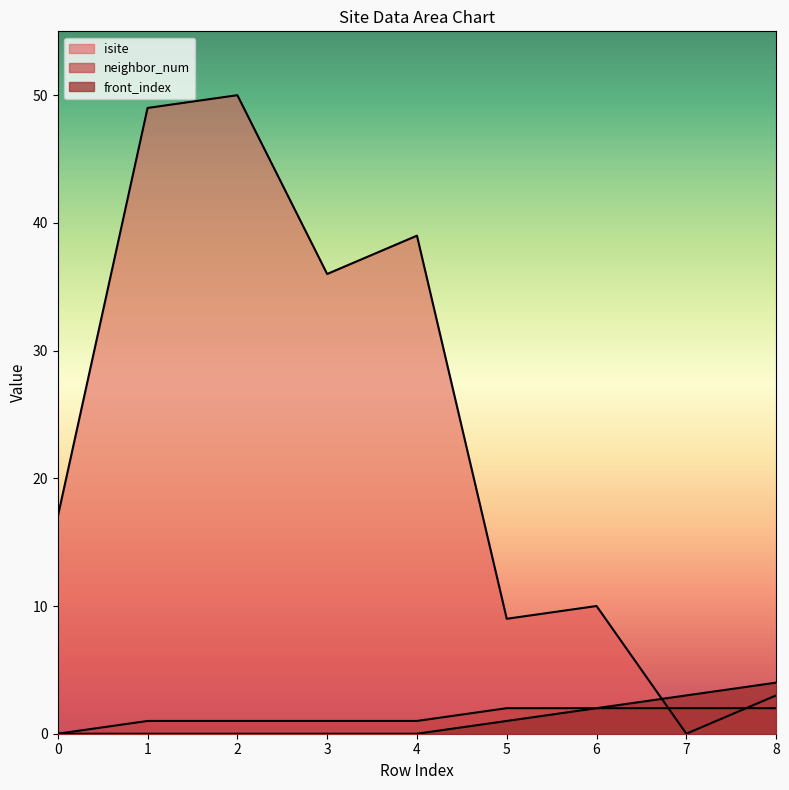

What is the total value across all series at 0?

17